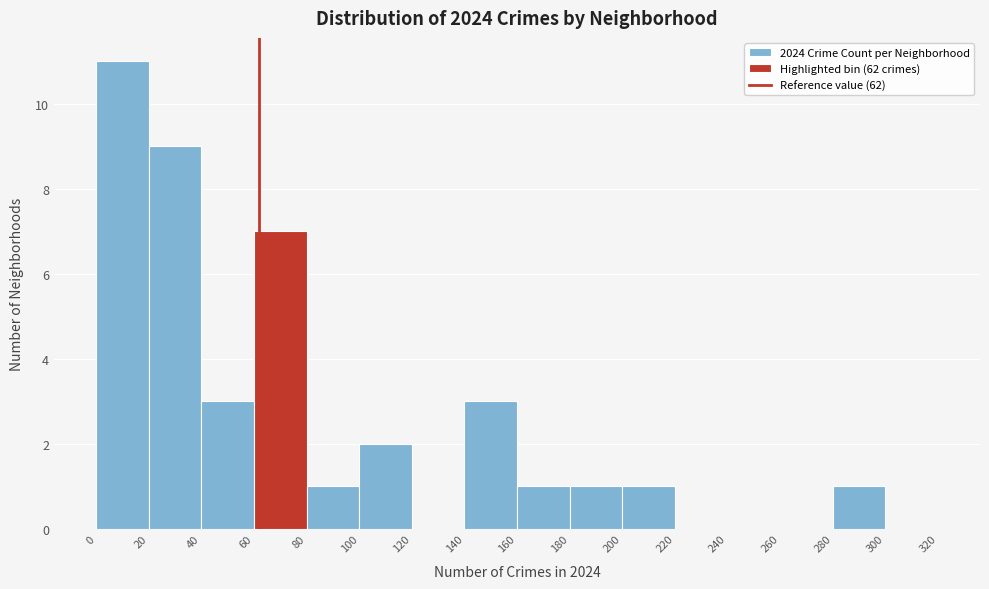

Which range on the x-axis has the tallest bar?

0 to 20